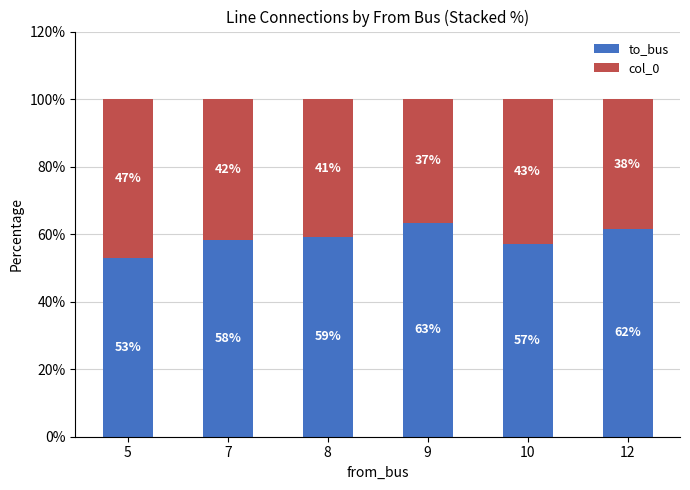

Does the chart contain stacked bars?

Yes